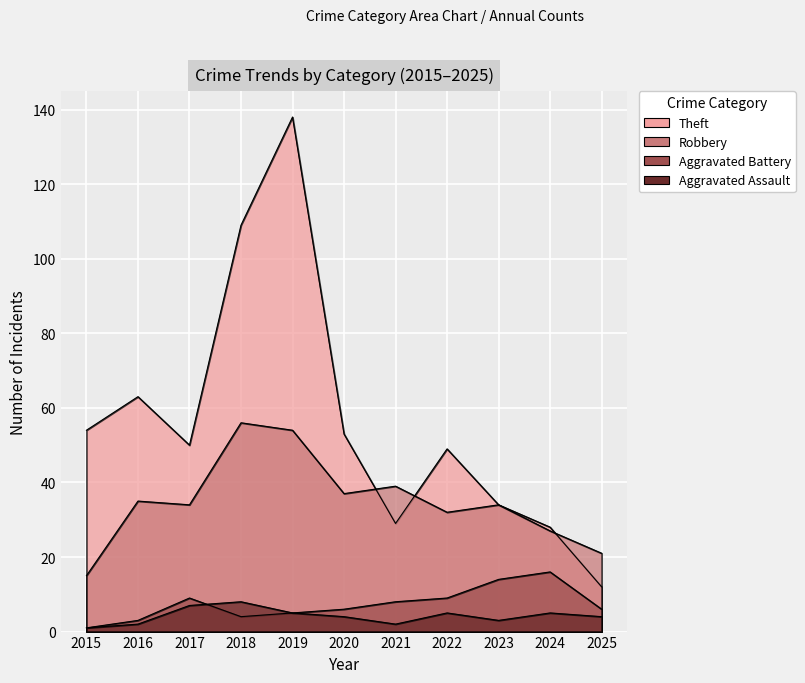

At which category is the sum across all series the highest?

2019